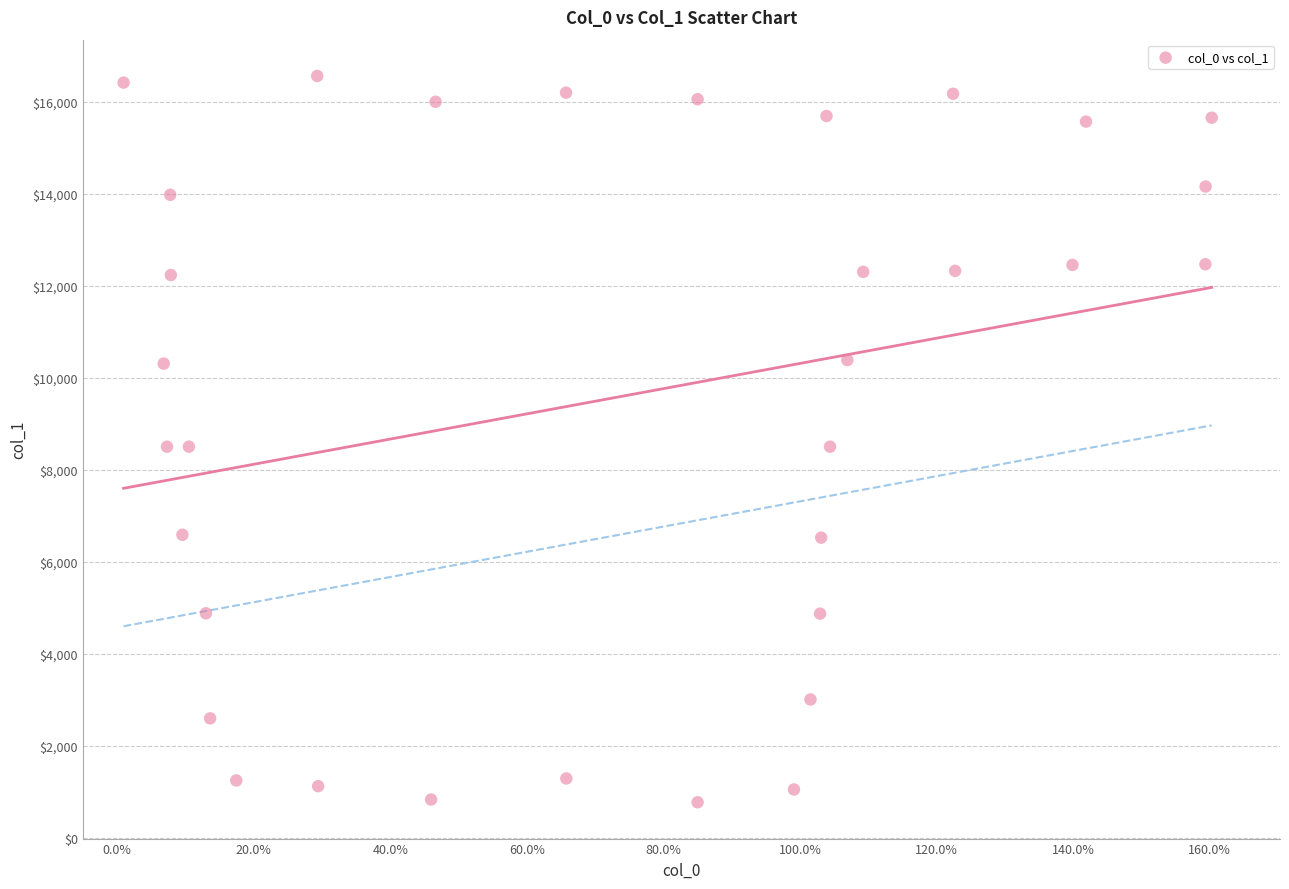

What is the range of X values (max minus min)?

159.3